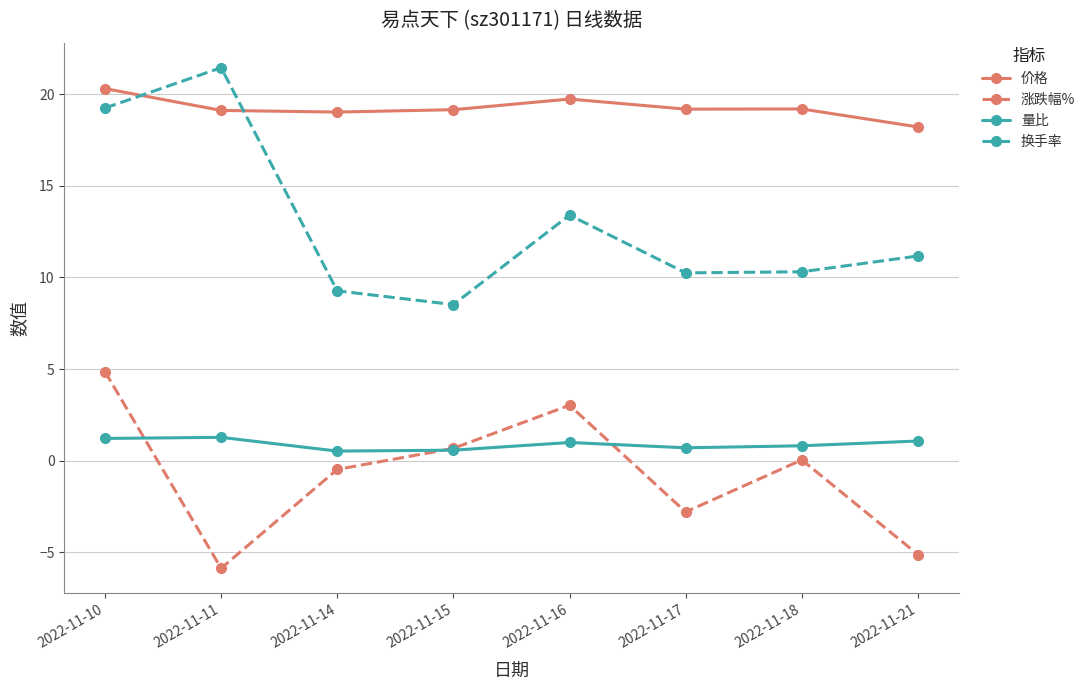

What is the difference between the maximum and minimum values in the 价格 series?

2.1